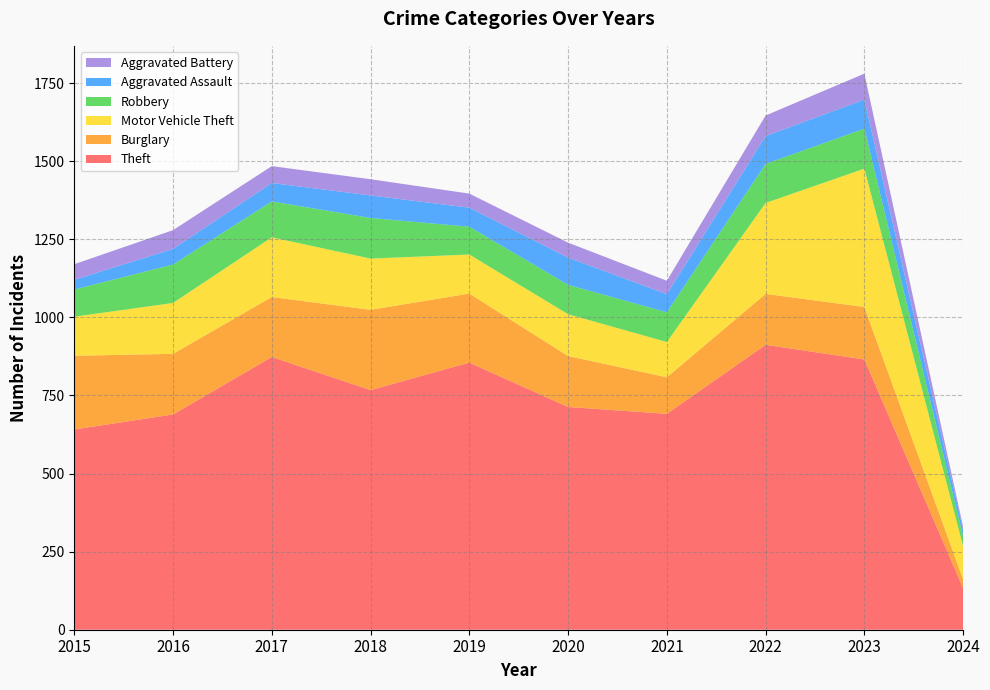

Reading right to left, extract all data points from this chart.

Theft: 133	865	912	691	713	855	767	873	689	641
Burglary: 28	168	163	117	163	221	257	192	194	236
Motor Vehicle Theft: 106	443	291	113	134	125	164	191	163	125
Robbery: 32	128	125	95	94	89	130	115	123	87
Aggravated Assault: 21	93	89	58	87	61	72	59	50	31
Aggravated Battery: 9	83	66	43	48	45	52	54	60	50